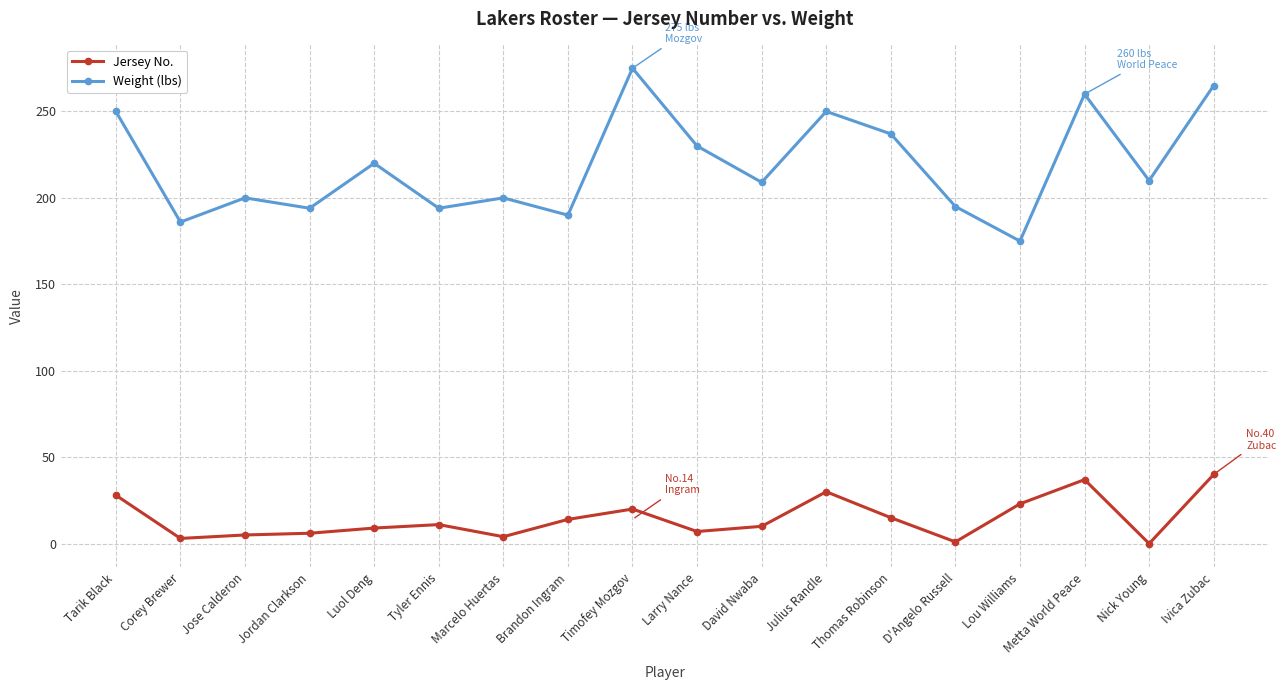

At which category is the sum across all series the highest?

Ivica Zubac